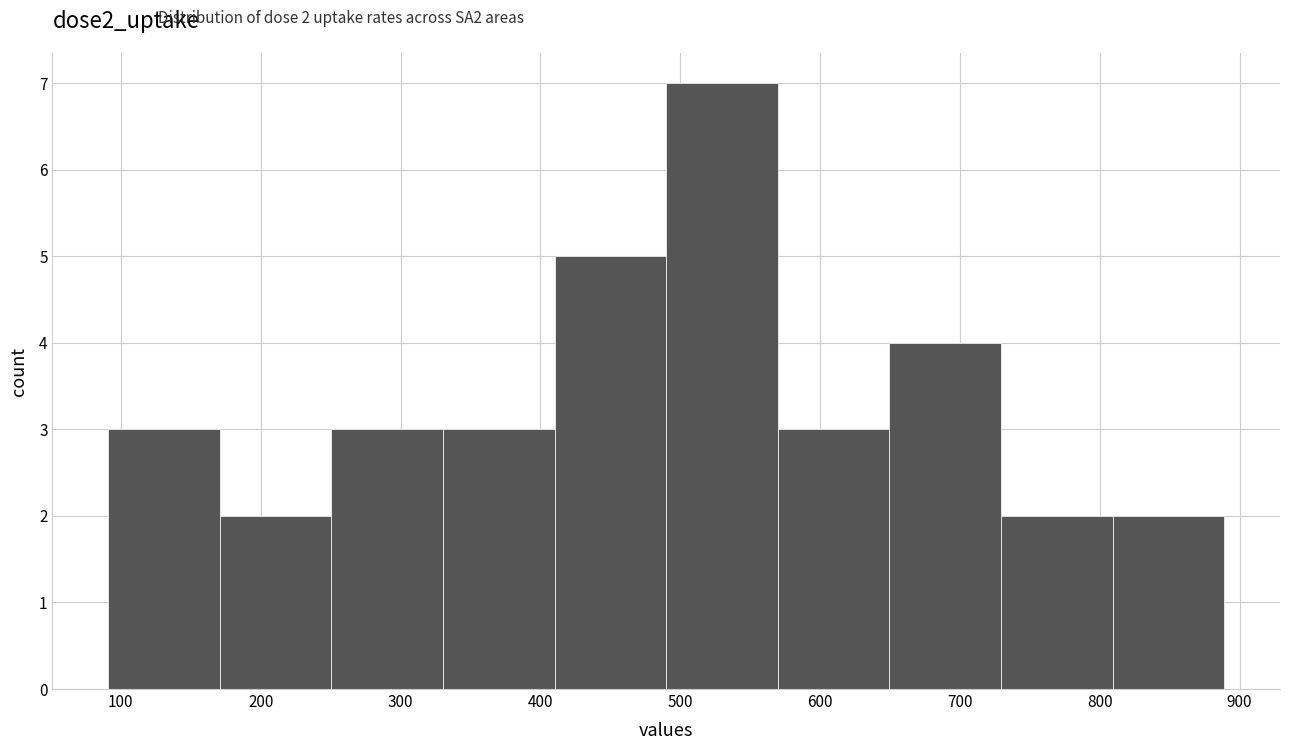

Which range on the x-axis has the tallest bar?

490 to 570